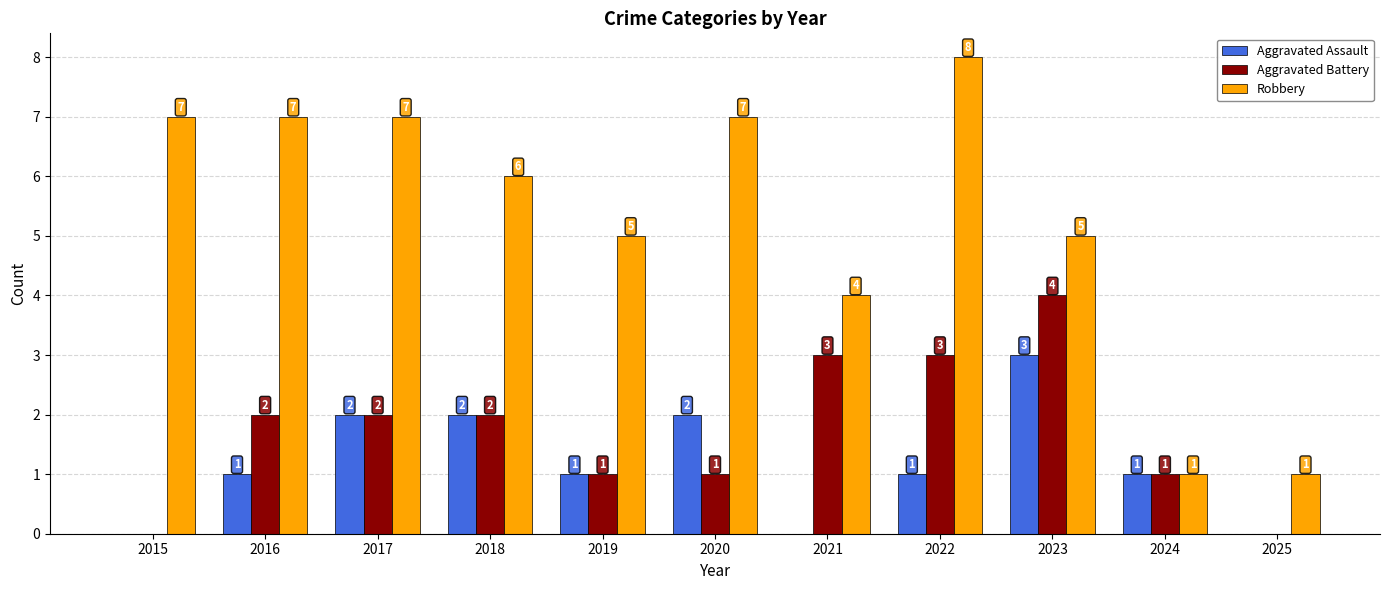

Does the chart contain stacked bars?

No